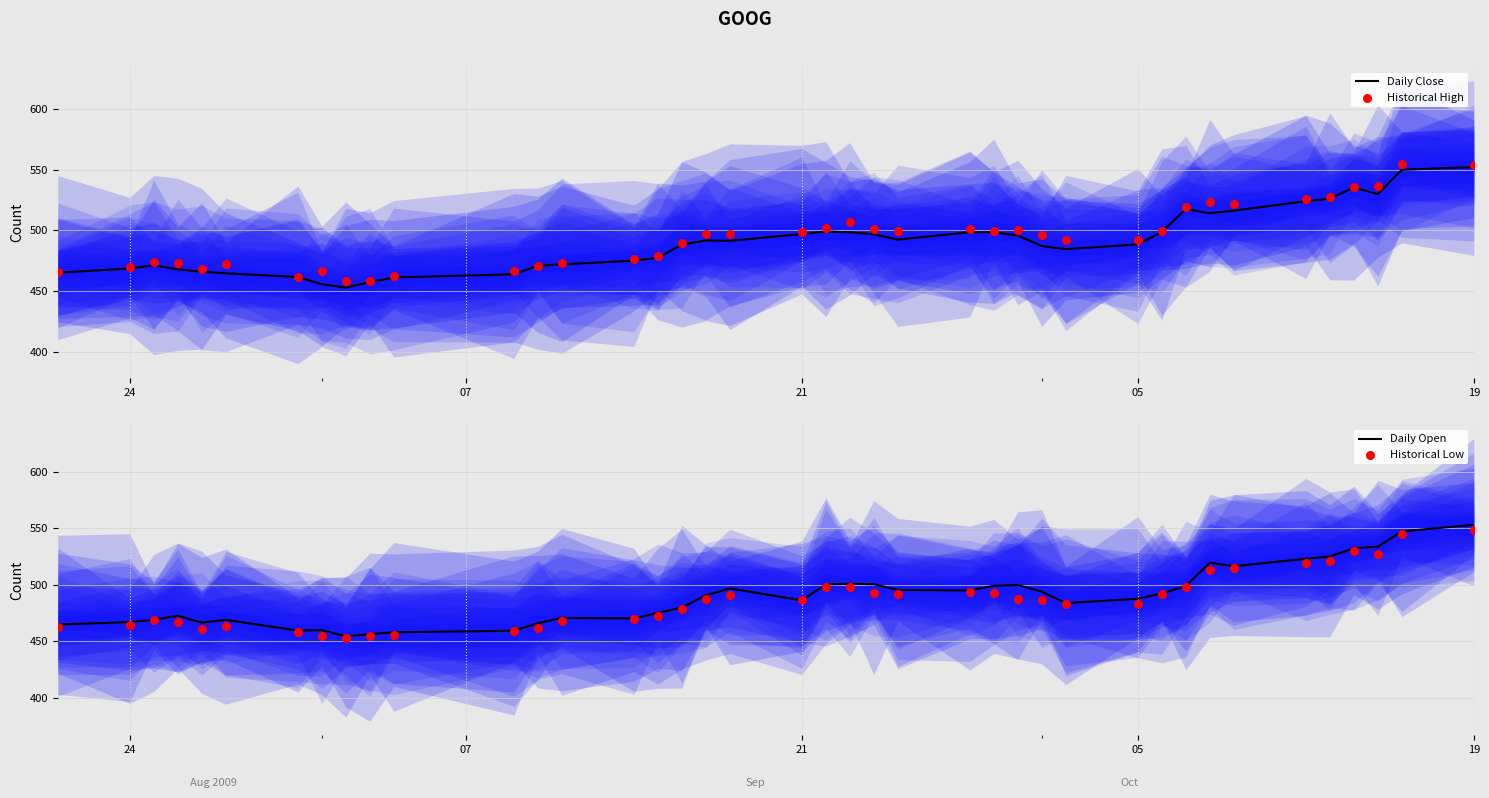

Is the value of Daily Close at 32 greater than the value of Historical Low at 5?

Yes